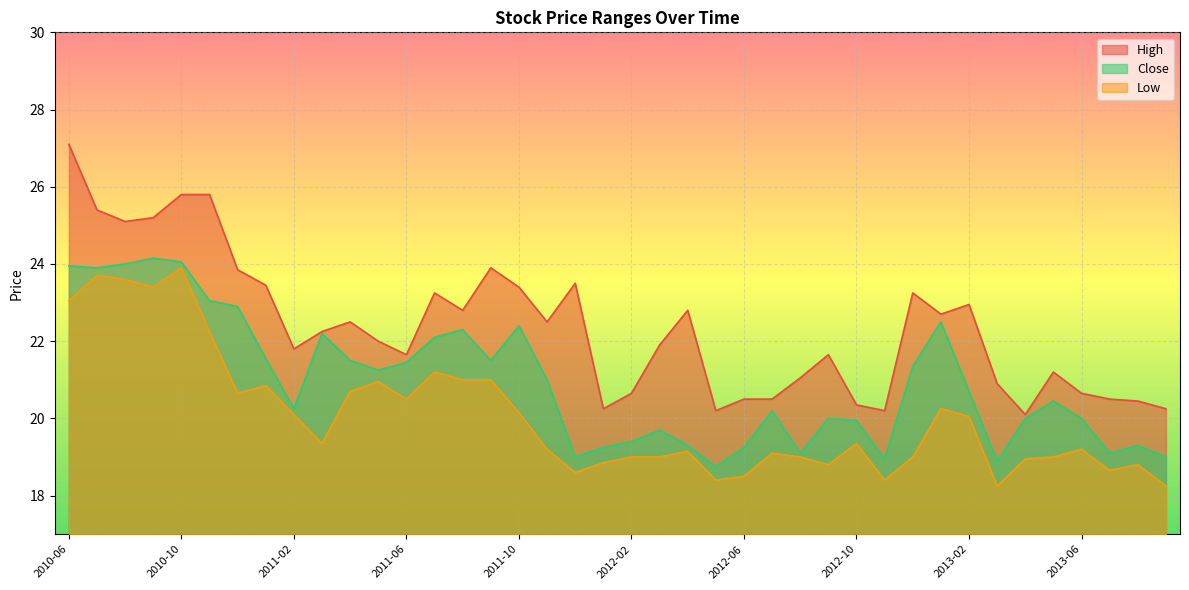

What is the difference between the highest and lowest values at 2012-11?

1.8